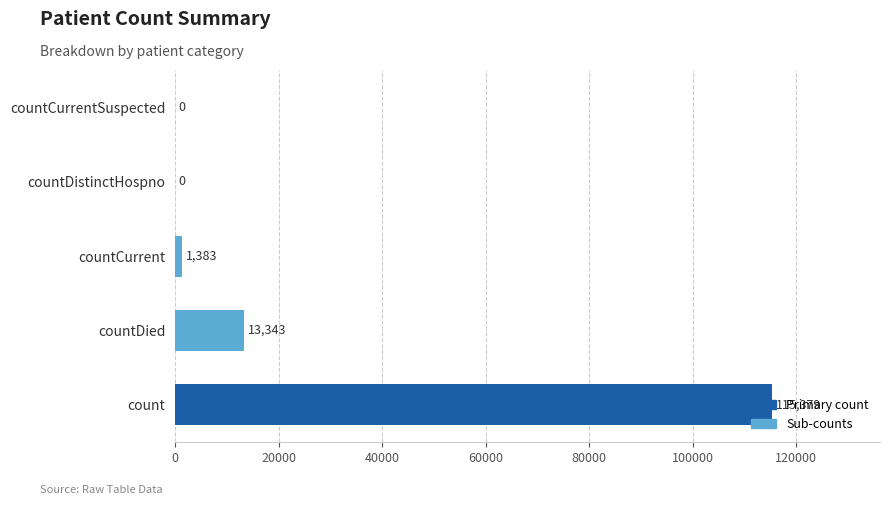

What is the average value?

26021